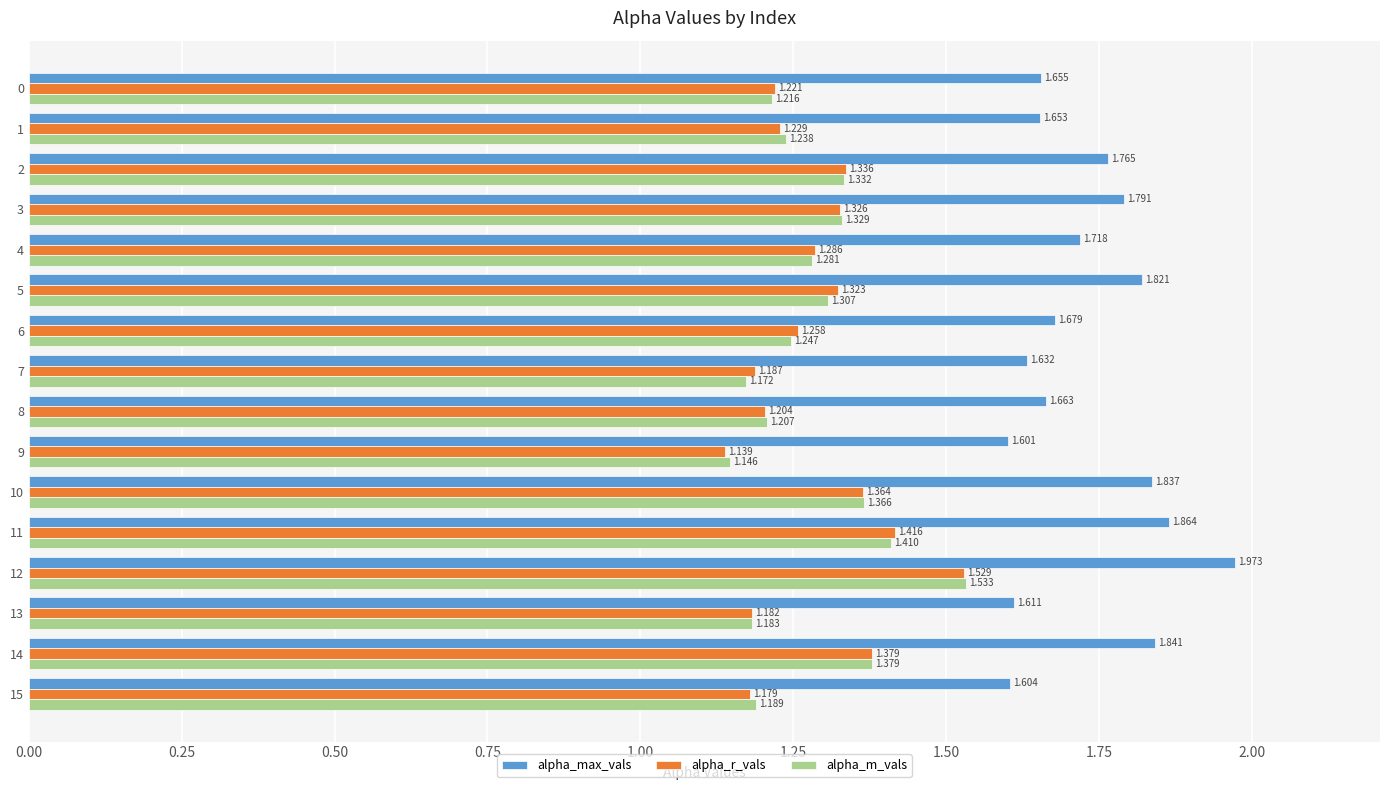

Is the value of alpha_m_vals at 9 greater than the value of alpha_max_vals at 3?

No